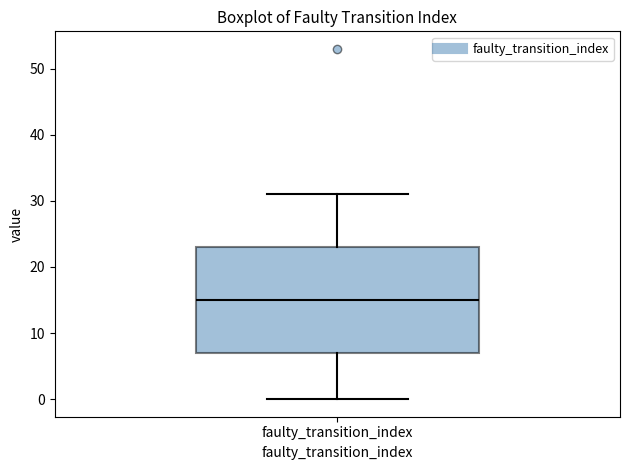

Read this box plot against the y-axis: the position of the median line, the range covered by the box, and the ends of both whiskers. The values are not printed on the chart, so give them approximately, as read against the axis.

median 15, box 7 to 23, whiskers 0 to 31